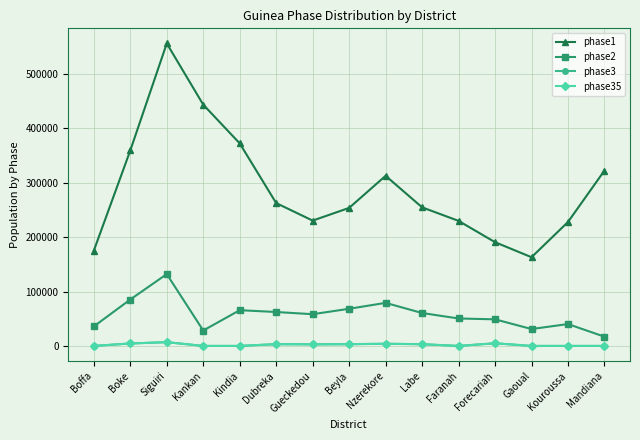

What is the maximum value for phase1?

556359.2